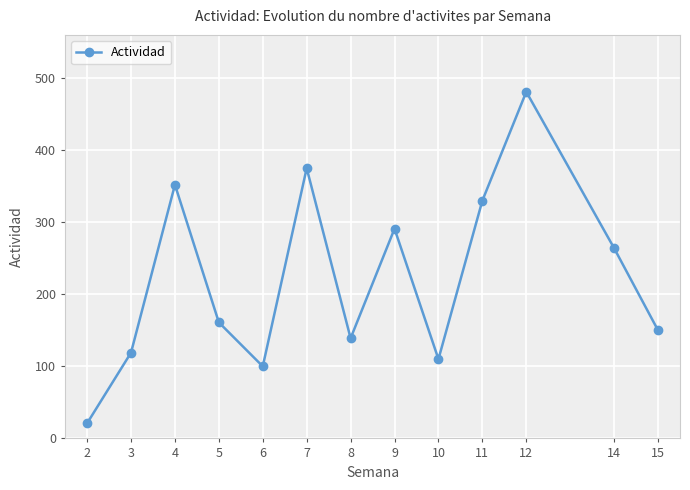

Which has a higher value, 4 or 3?

4